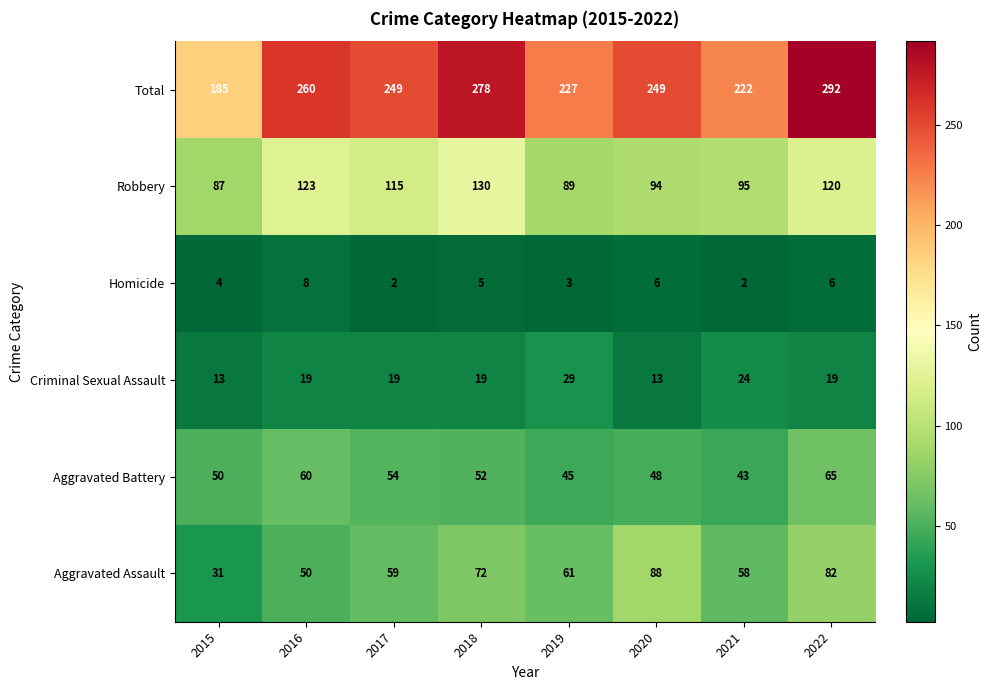

At which category is the sum across all series the highest?

2022